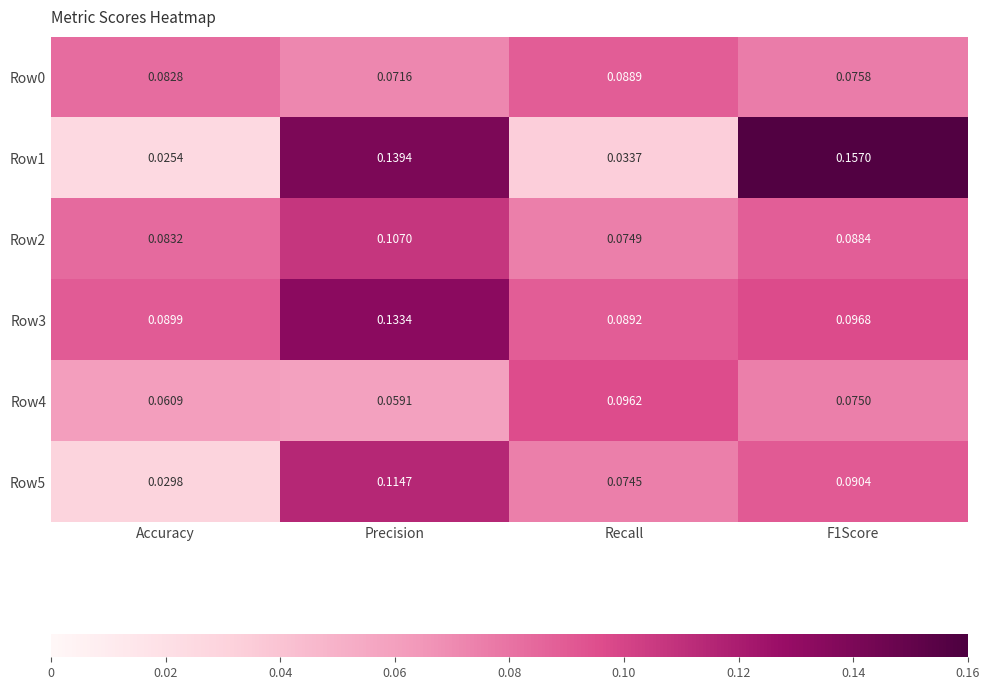

At which category is the sum across all series the highest?

Precision